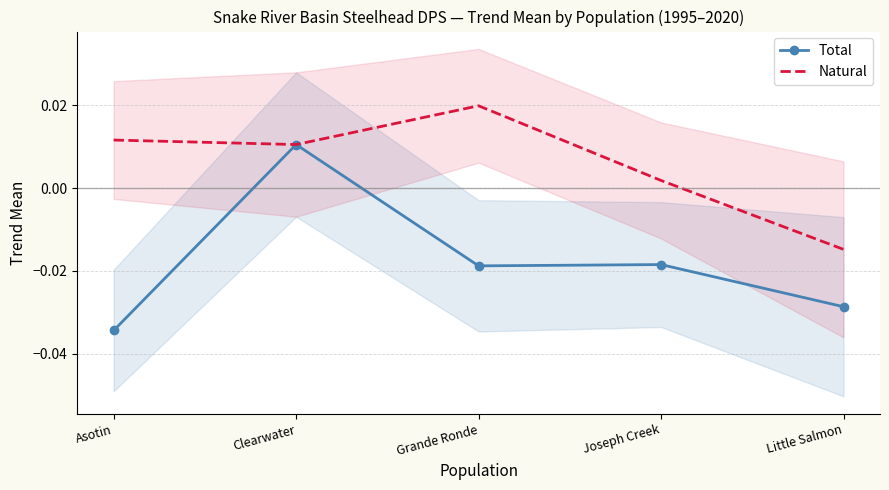

Rank the series by their average value, from highest to lowest.

Natural, Total